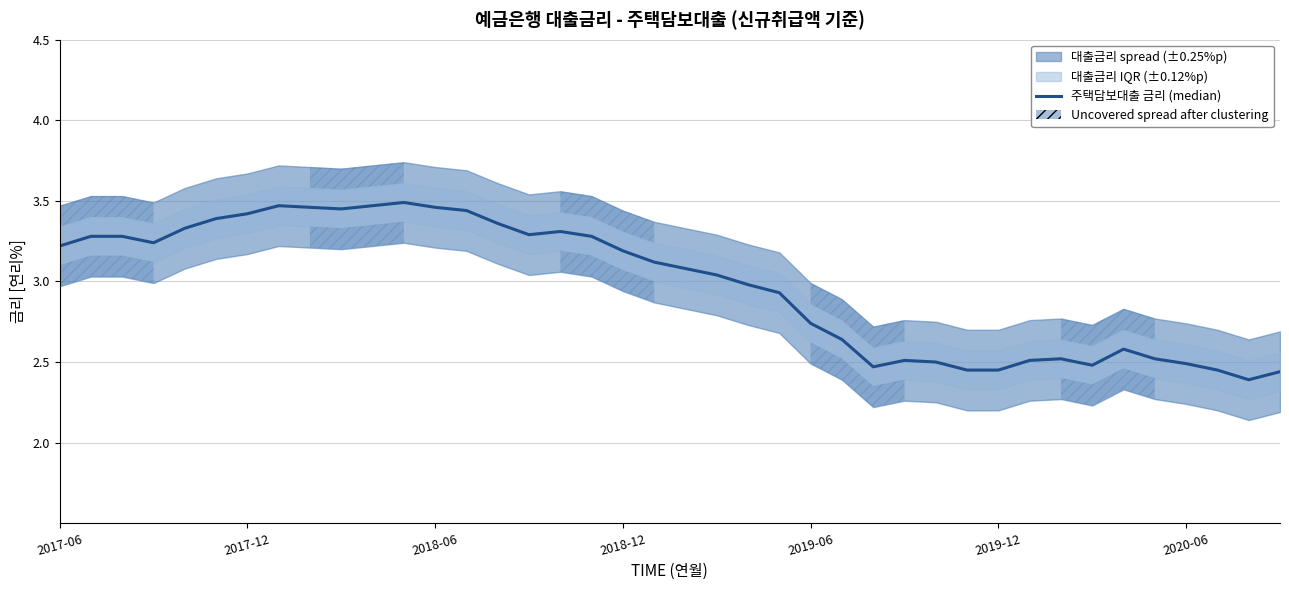

What is the difference between the second highest and second lowest values?

1.0